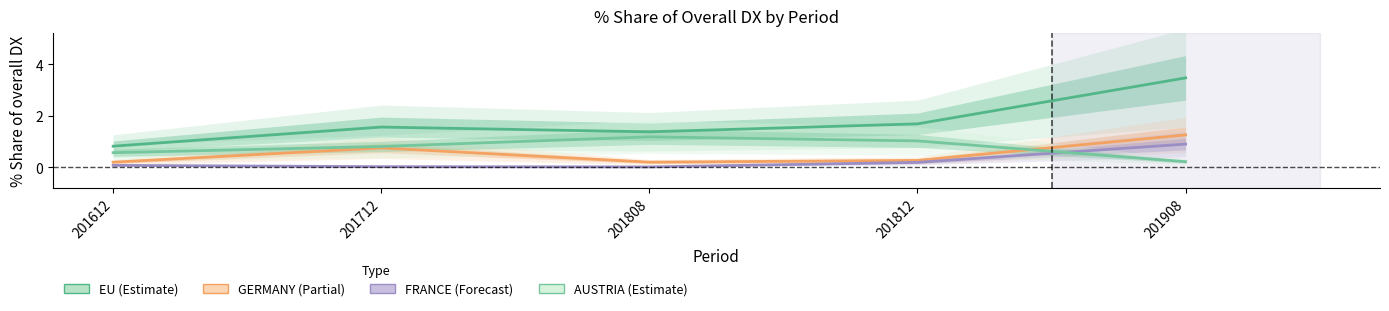

Reading left to right, what are all the values shown in this chart?

EU: 201612=0.8	201712=1.6	201808=1.4	201812=1.7	201908=3.5
GERMANY: 201612=0.2	201712=0.7	201808=0.2	201812=0.3	201908=1.2
FRANCE: 201612=0.1	201712=0.0	201808=0.0	201812=0.2	201908=0.9
AUSTRIA: 201612=0.6	201712=0.8	201808=1.2	201812=1.0	201908=0.2